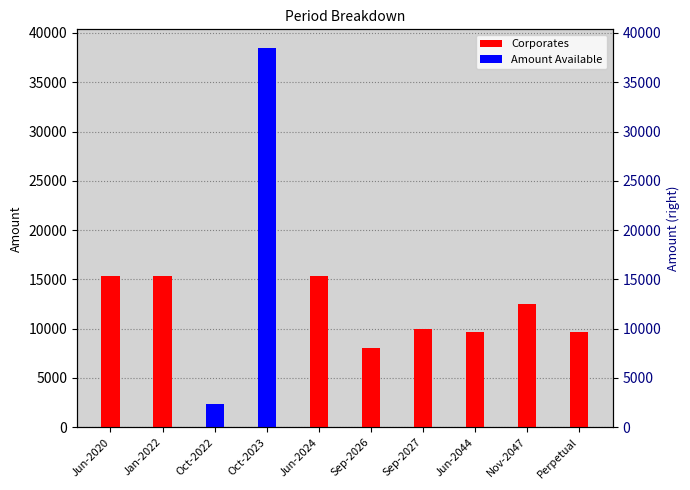

Is the value of Amount Available at Jan-2022 greater than the value of Corporates at Jun-2020?

No